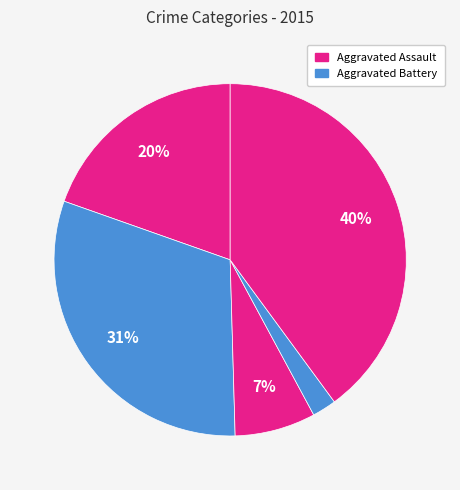

Is there a majority slice in this chart?

No